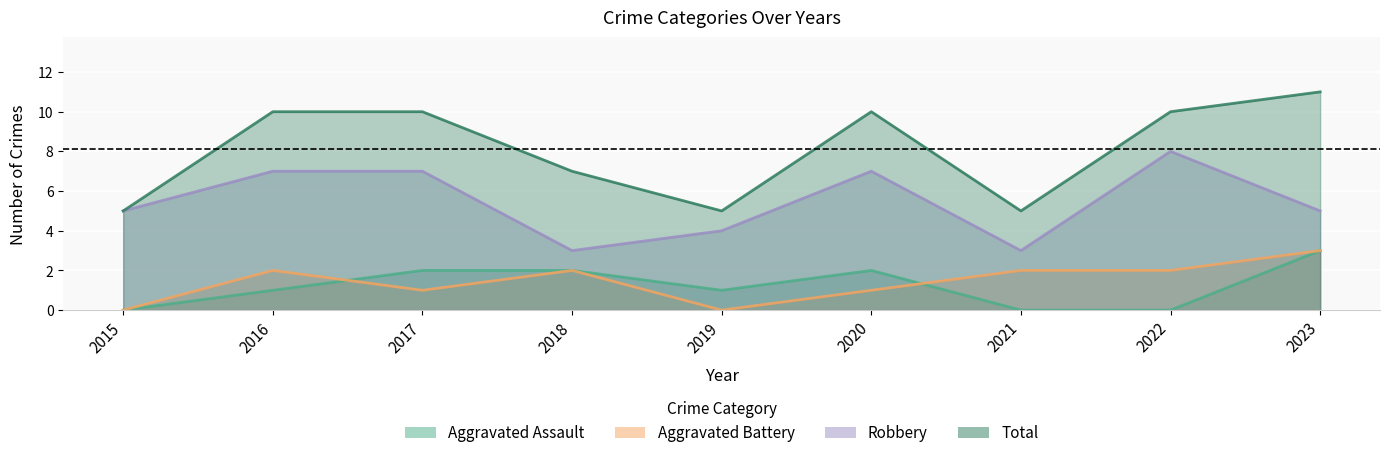

Which category has the lowest value in the Aggravated Battery series?

2015